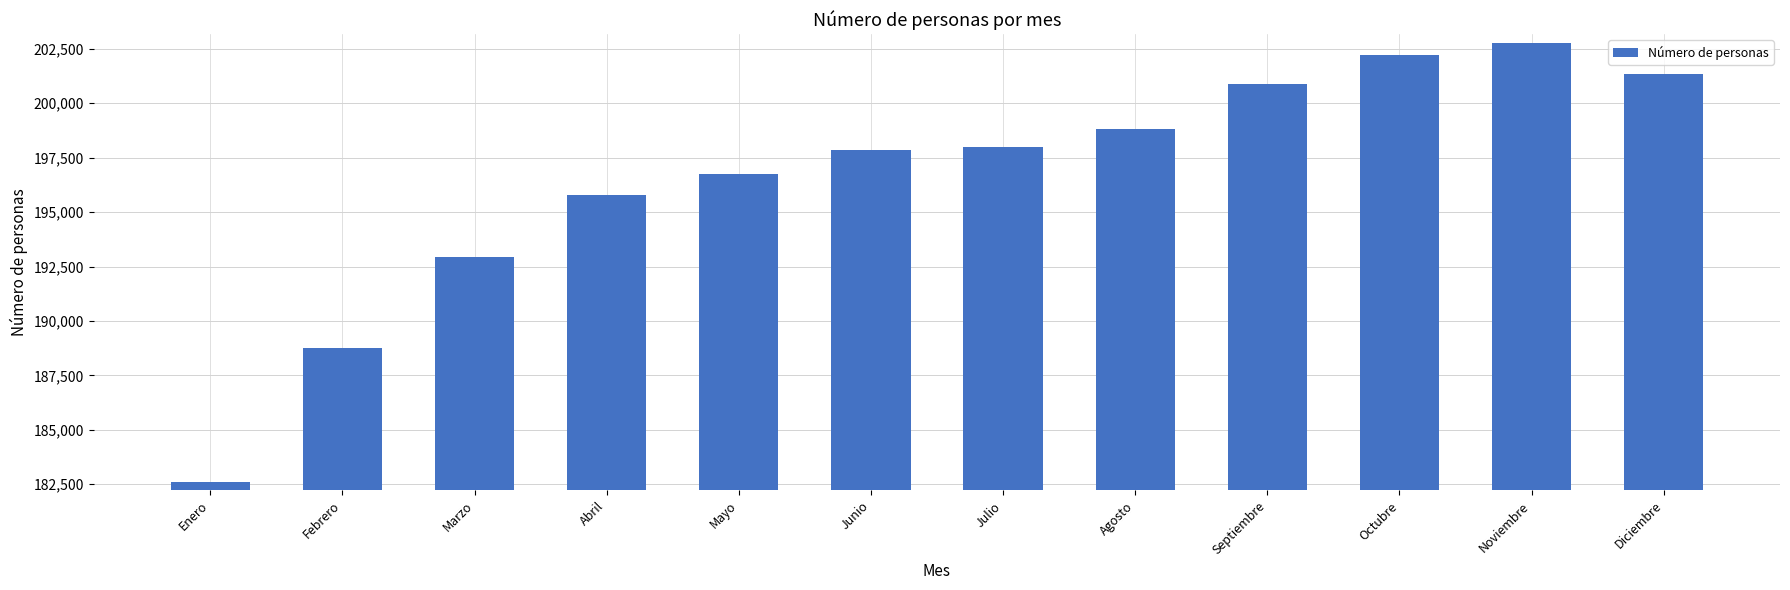

What is the difference between the maximum and minimum values?

20181